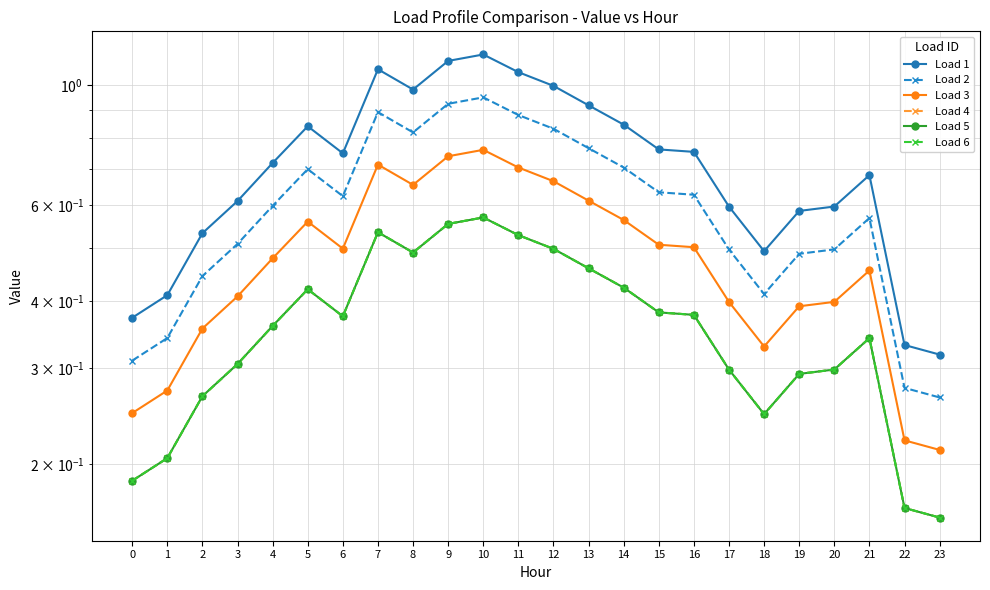

True or false: Load 5 has a value of 0.5 at 12.

True